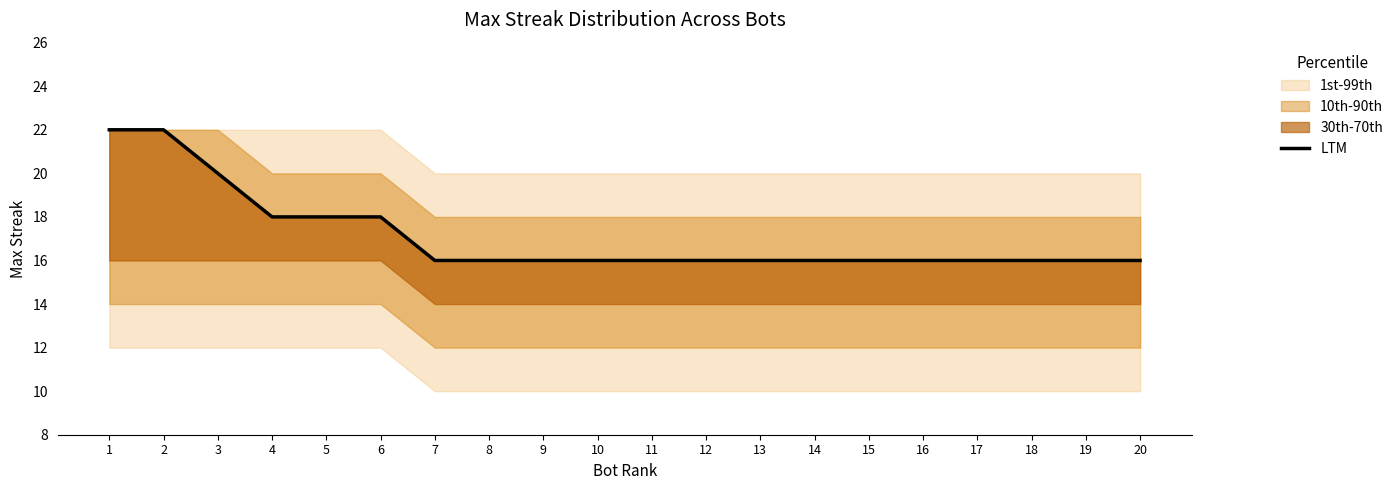

List the labels in order of value, smallest first.

7, 8, 9, 10, 11, 12, 13, 14, 15, 16, 17, 18, 19, 20, 4, 5, 6, 3, 1, 2